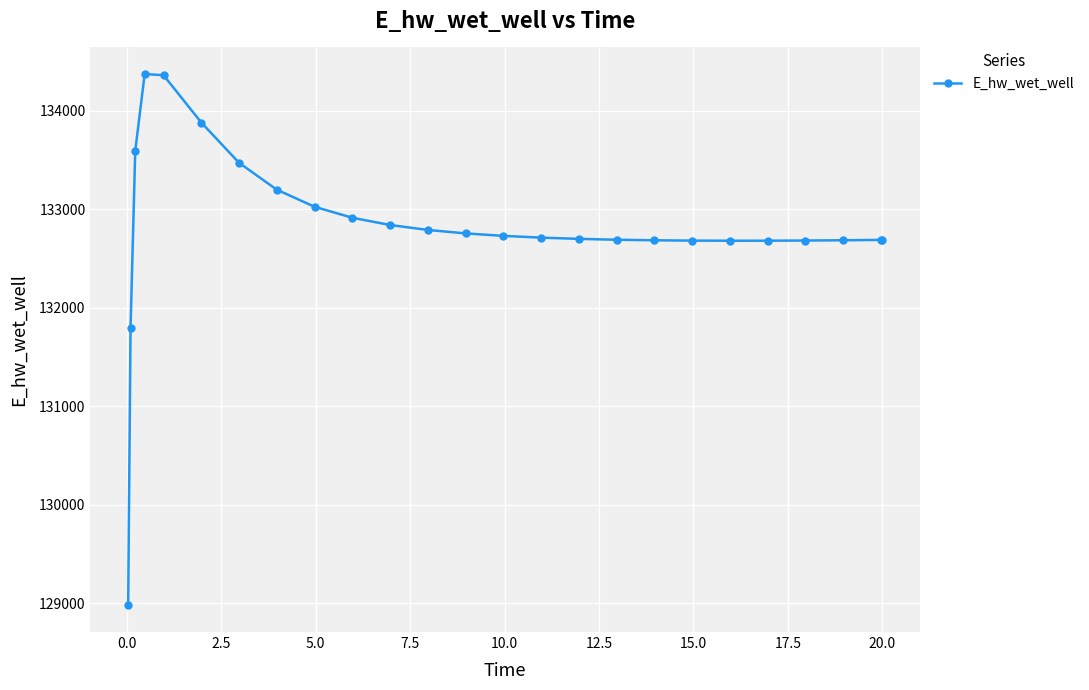

What is the difference between the second highest and second lowest values?

2569.2